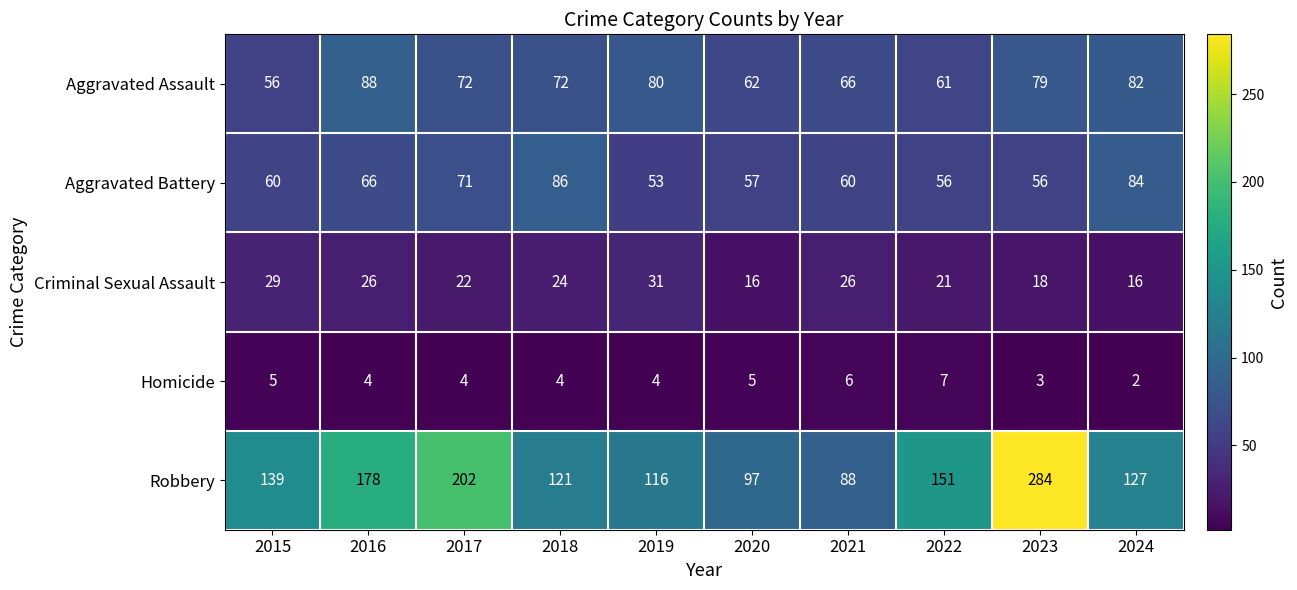

What is the difference between the highest and lowest values at 2022?

144